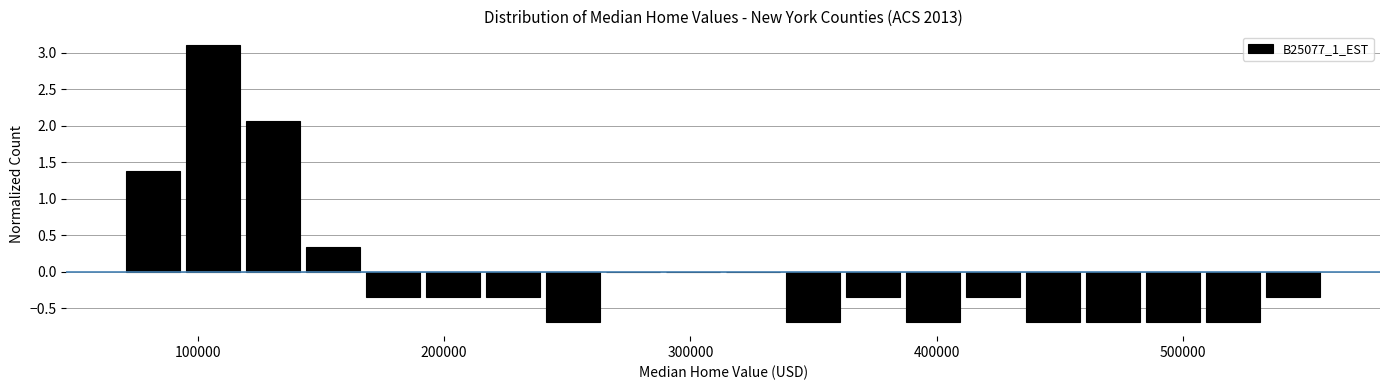

Read against the x-axis, roughly where is the centre of the tallest bar?

110000